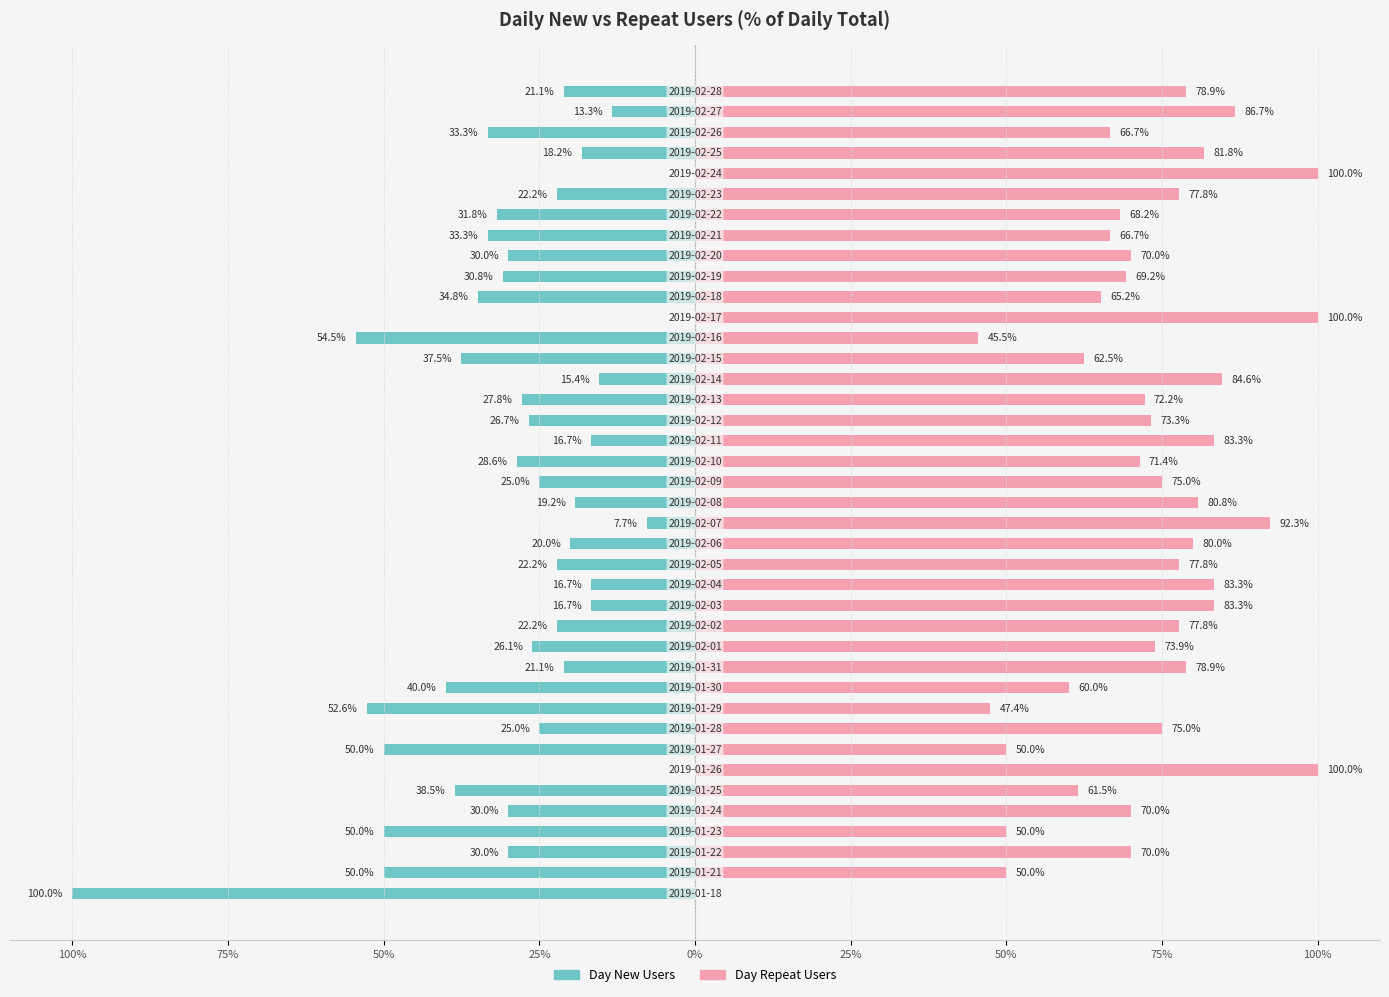

How many values in the Day New Users series are below -26?

21